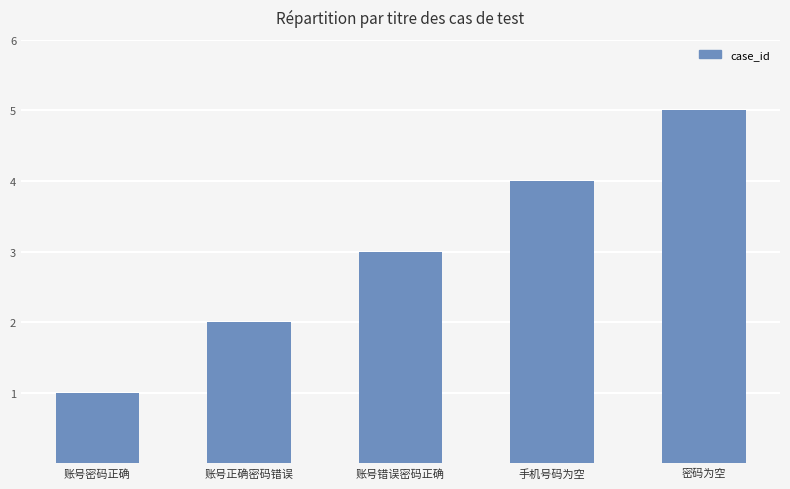

Rank the categories by value from lowest to highest.

账号密码正确, 账号正确密码错误, 账号错误密码正确, 手机号码为空, 密码为空